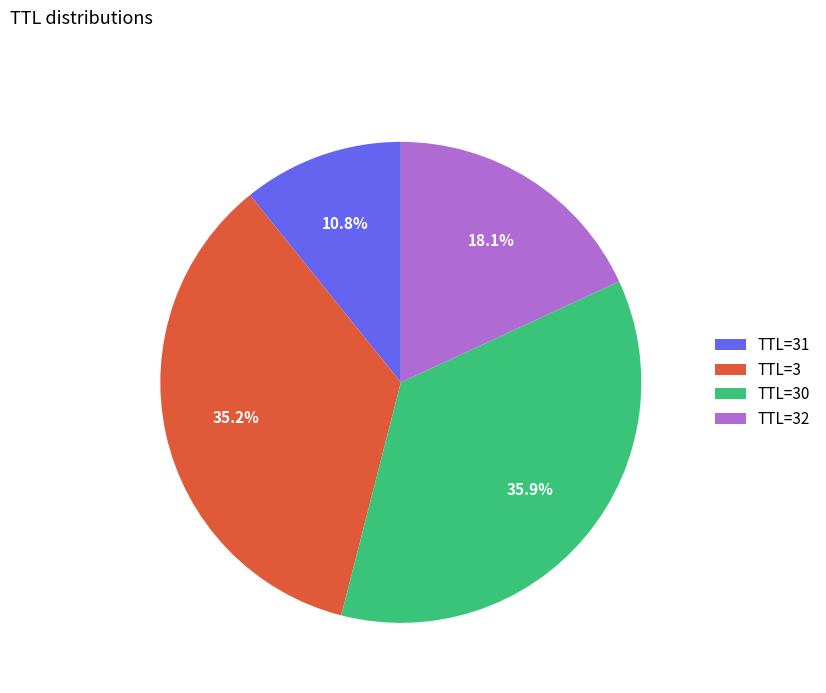

Combined, what portion of the pie is TTL=3 and TTL=31?

46.0%